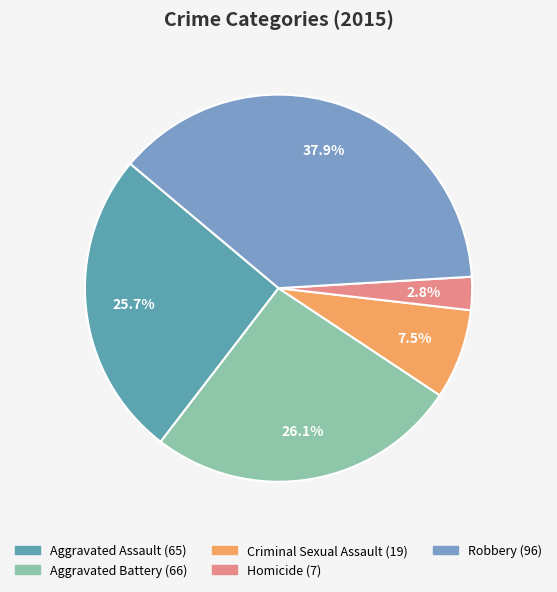

Is it true that Aggravated Battery is 26% of the pie?

True